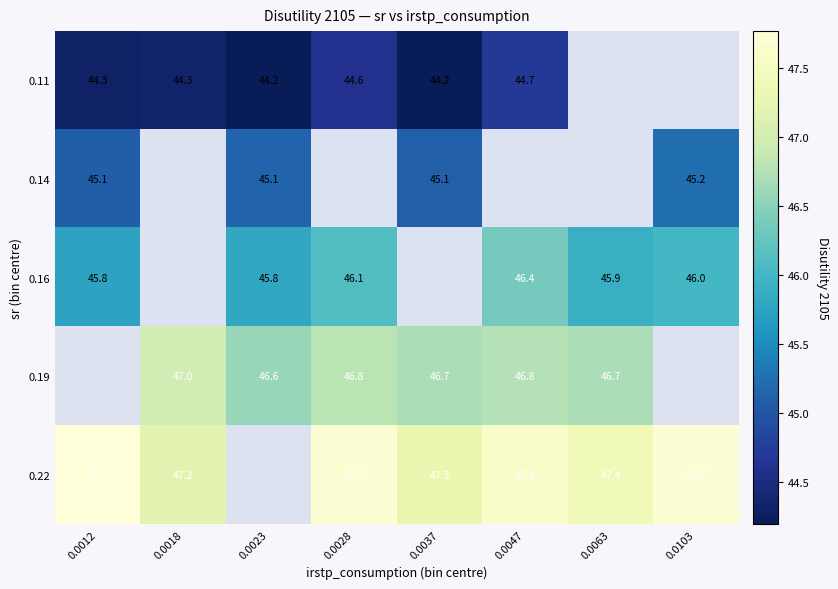

What is the sum of the 0.19 values at 0.0018 and 0.0063?

93.7